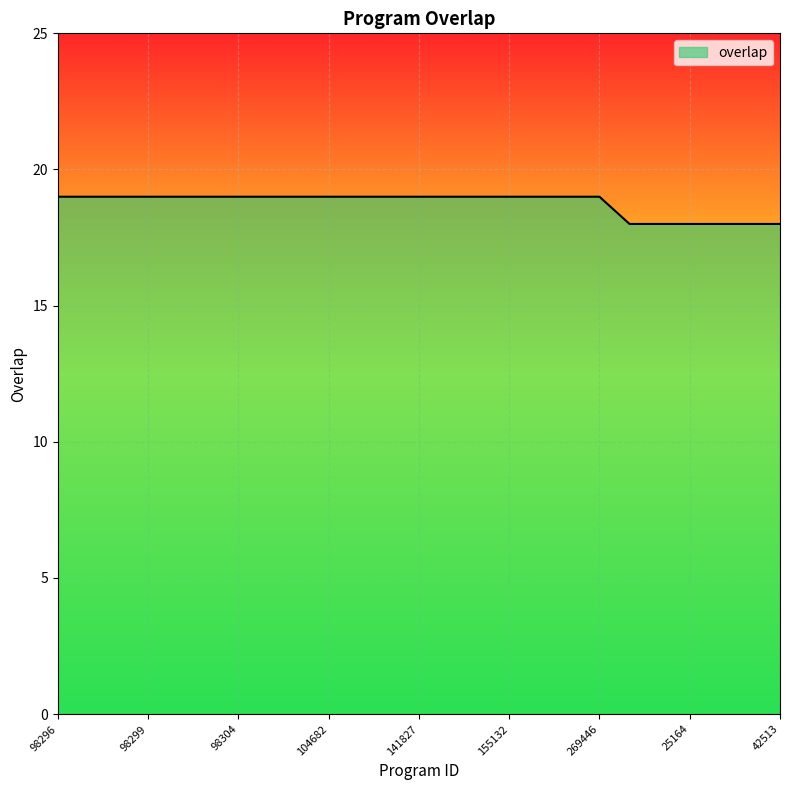

What is the smallest value displayed?

18